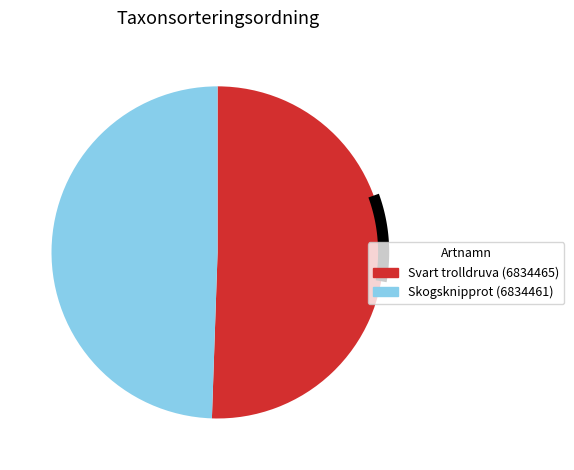

To the nearest percent, what is the average slice percentage?

50%